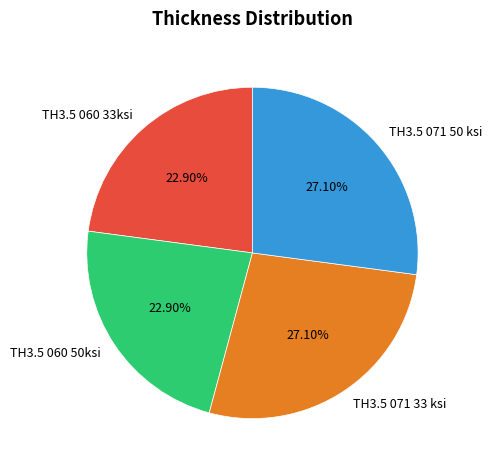

How much of the chart is everything except TH3.5 071 50 ksi?

72.9%